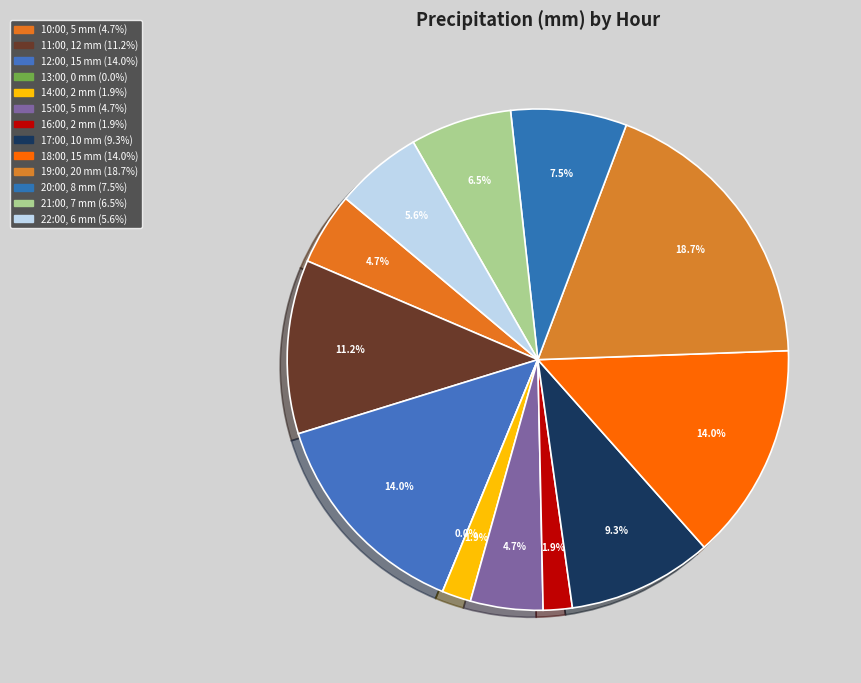

Combined, do 16:00 and 10:00 account for over 50%?

No